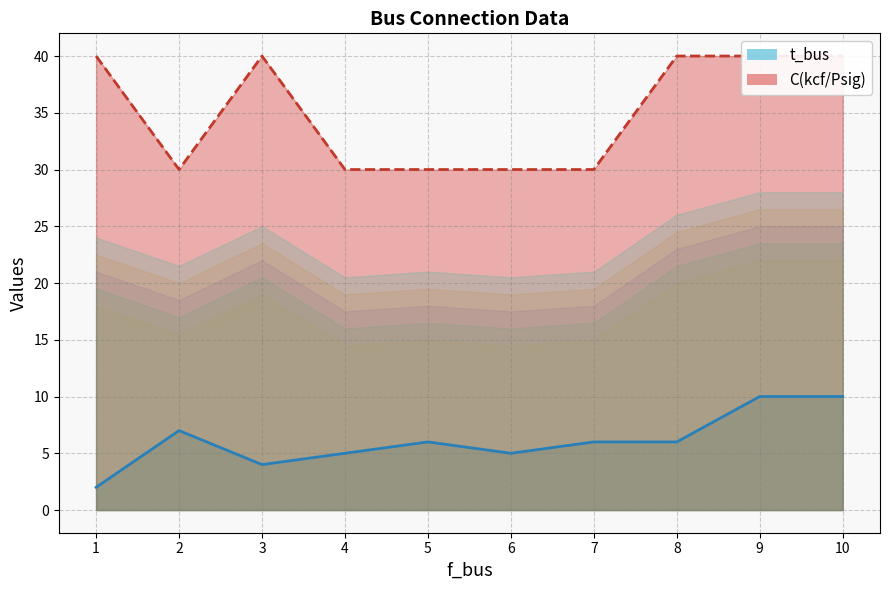

How many lines are shown in the chart?

2